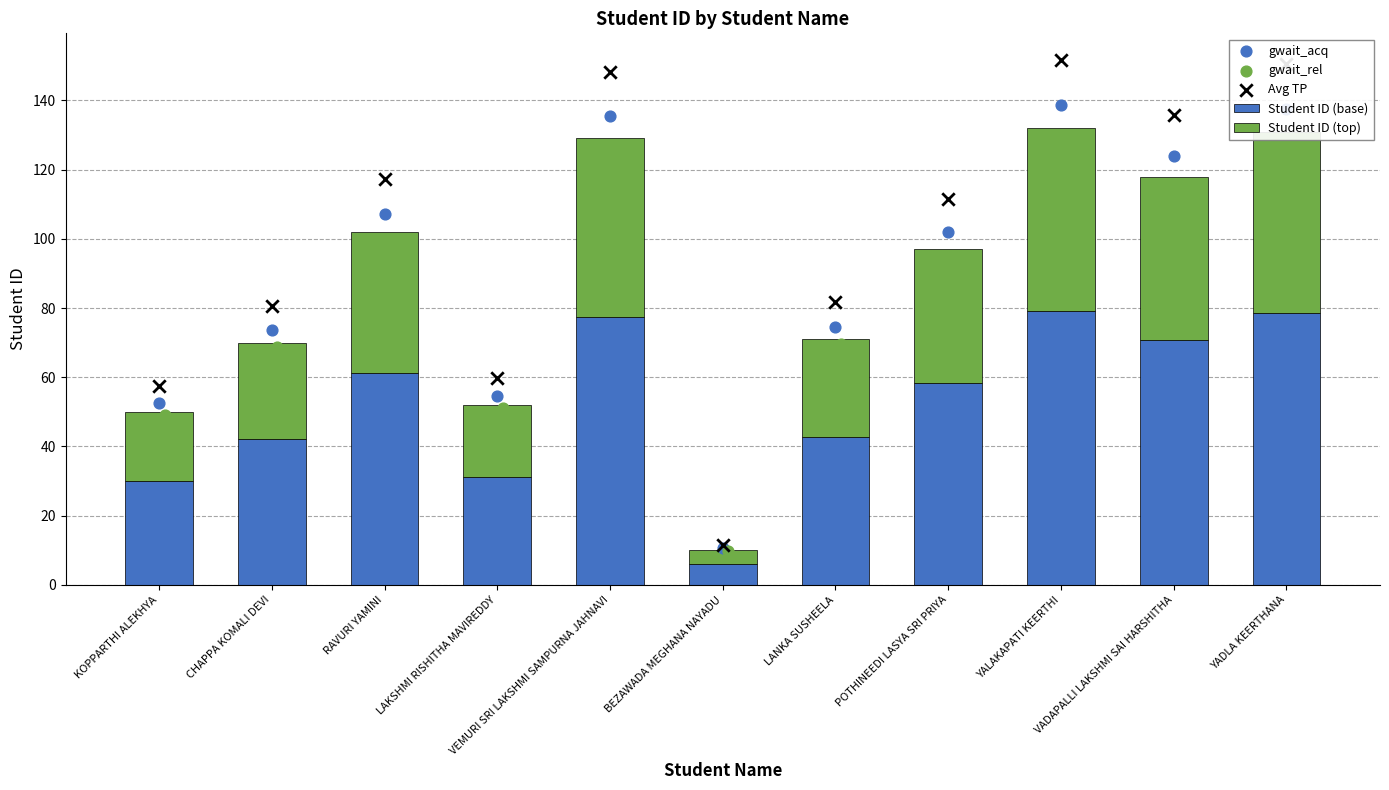

What are all the series names shown in the legend?

Student ID (base), Student ID (top), gwait_acq, gwait_rel, Avg TP